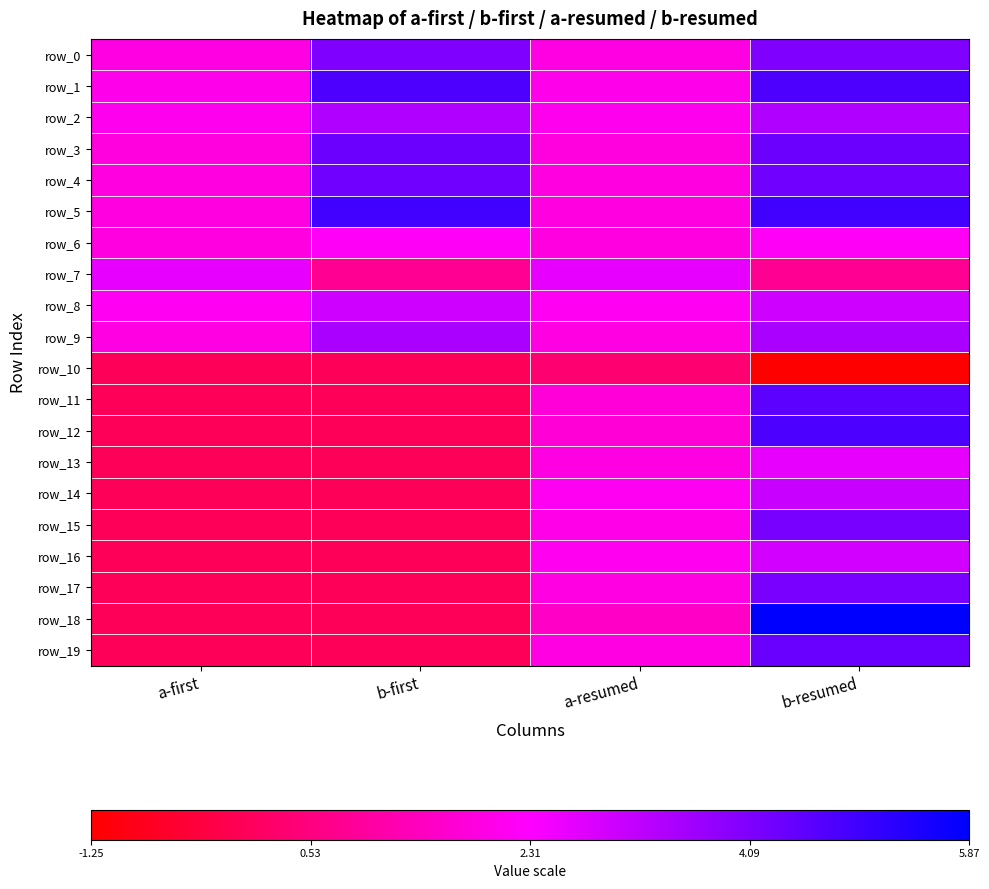

What is the sum of all row_17 values?

6.1